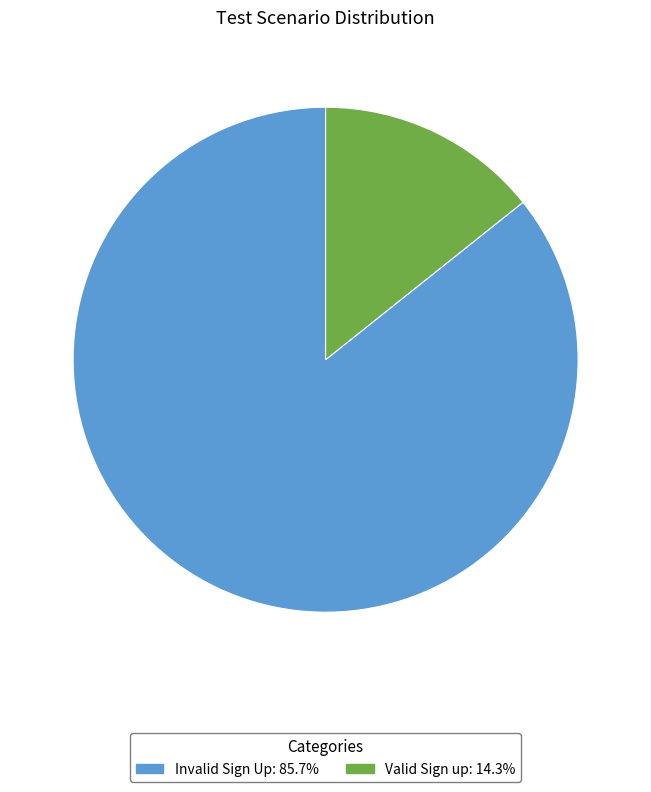

Which slice represents more than half of the pie?

Invalid Sign Up